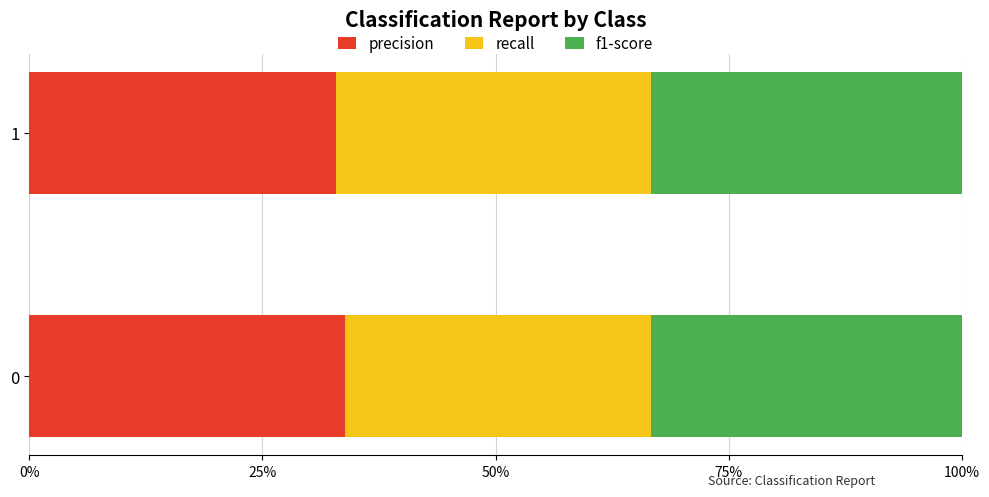

What are all the series names shown in the legend?

precision, recall, f1-score